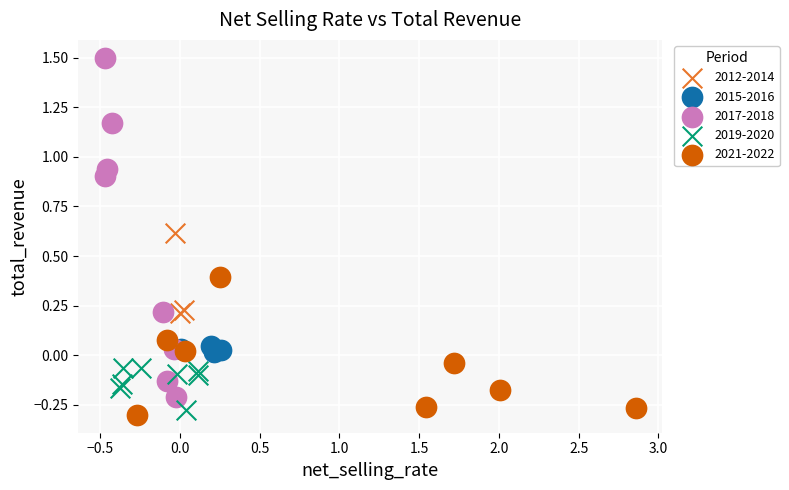

Which series has the largest Y range (max minus min)?

2017-2018